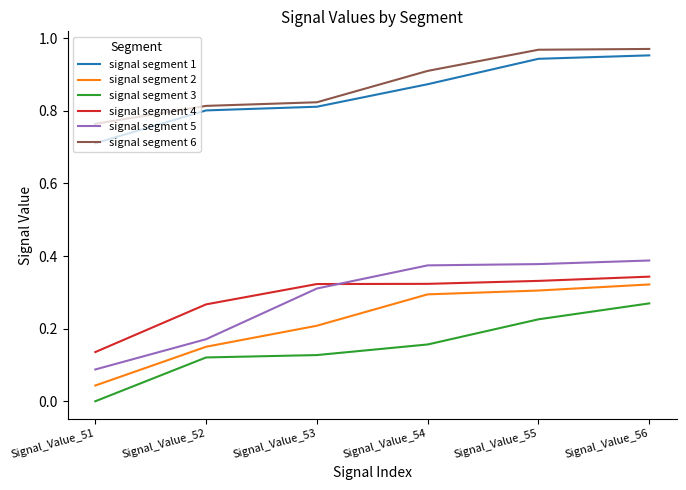

True or false: signal segment 3 and signal segment 6 cross at least once.

False